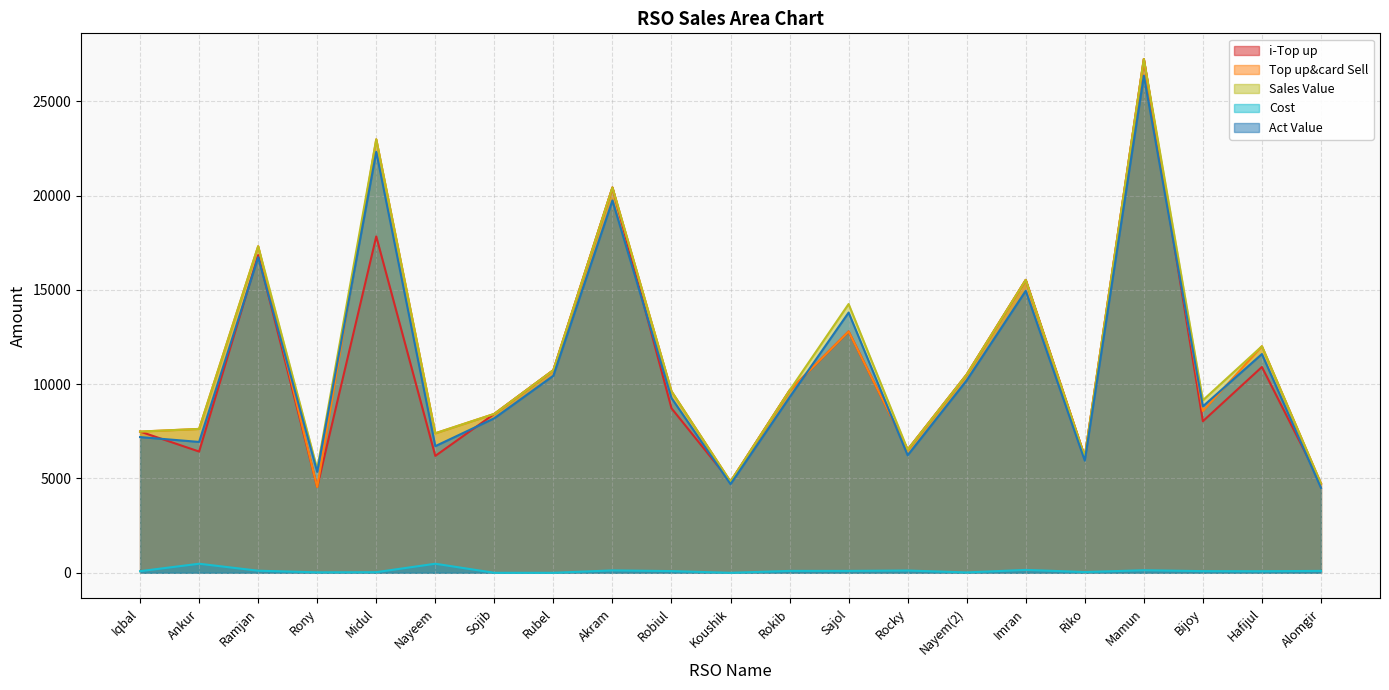

At which label does Act Value first exceed 9270?

Ramjan